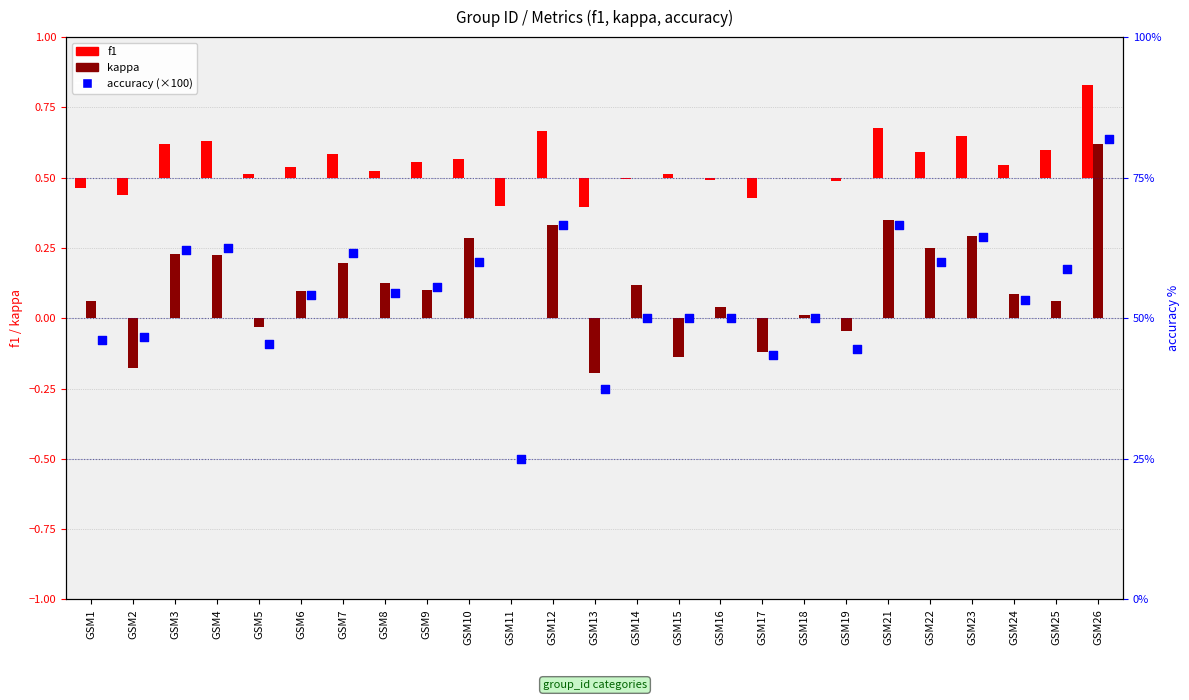

What is the total value across all series at GSM16?

50.0